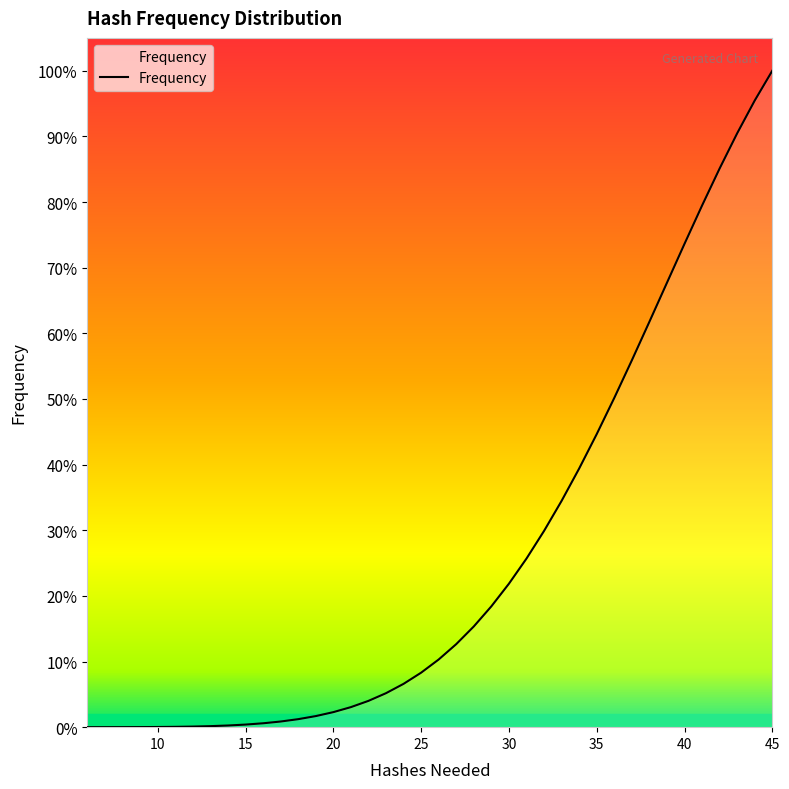

Is this an area chart (filled region under the line)?

Yes